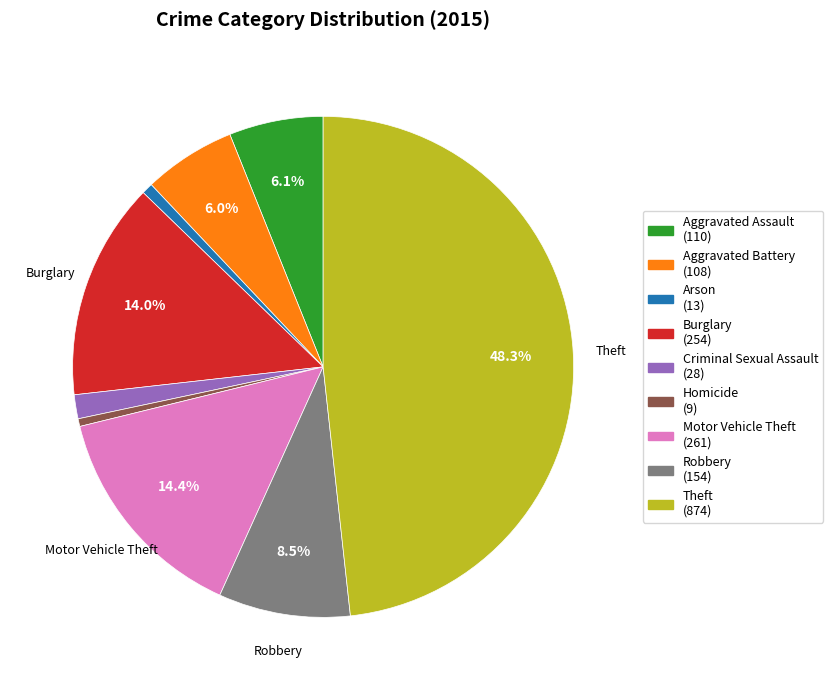

Which has a higher value, Burglary or Theft?

Theft